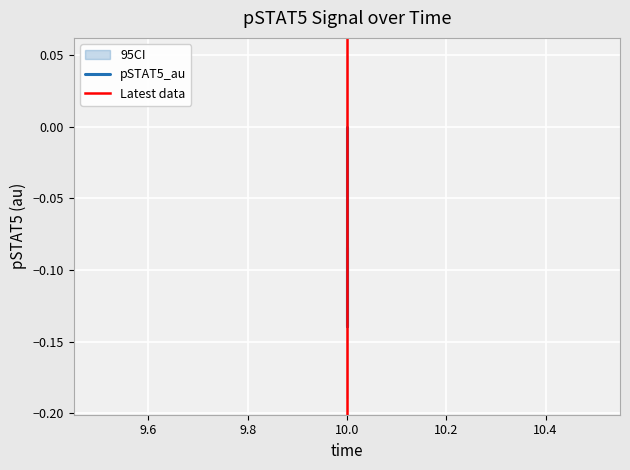

Count the values in the range 0 to 1.

1